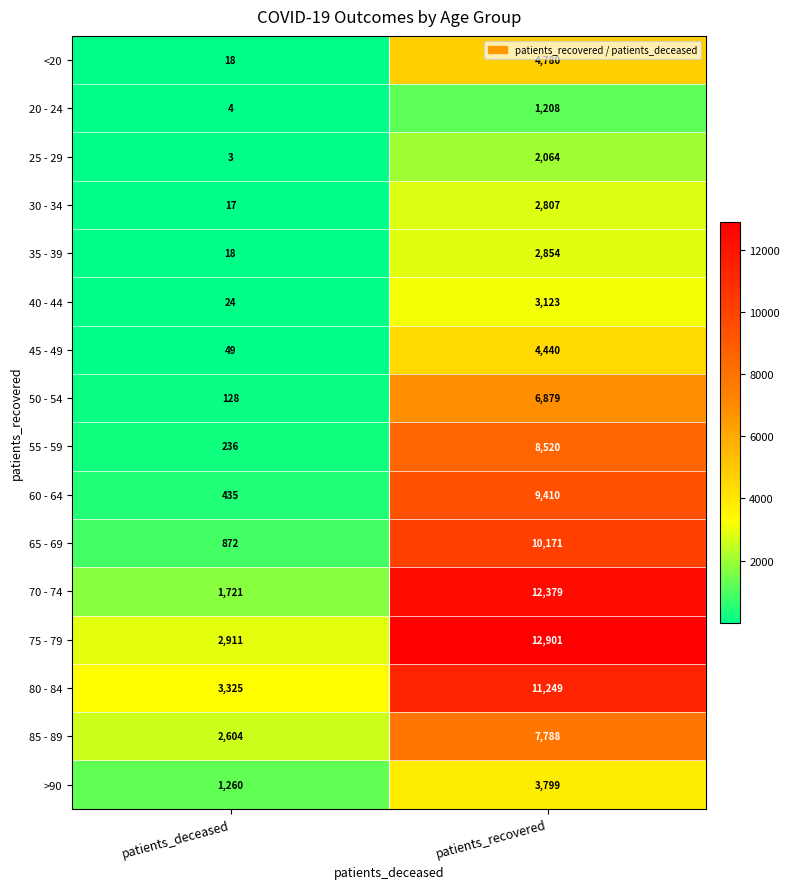

Between patients_deceased and patients_recovered, which series saw the biggest shift?

70 - 74